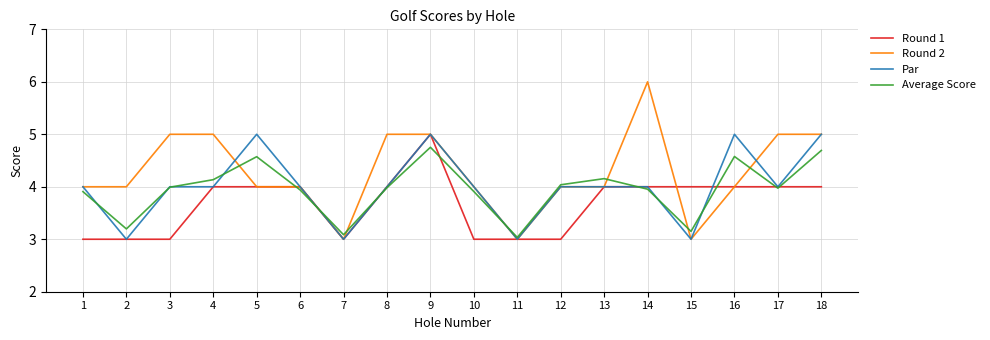

Is it true that Round 2 equals 8.7 at 17?

False